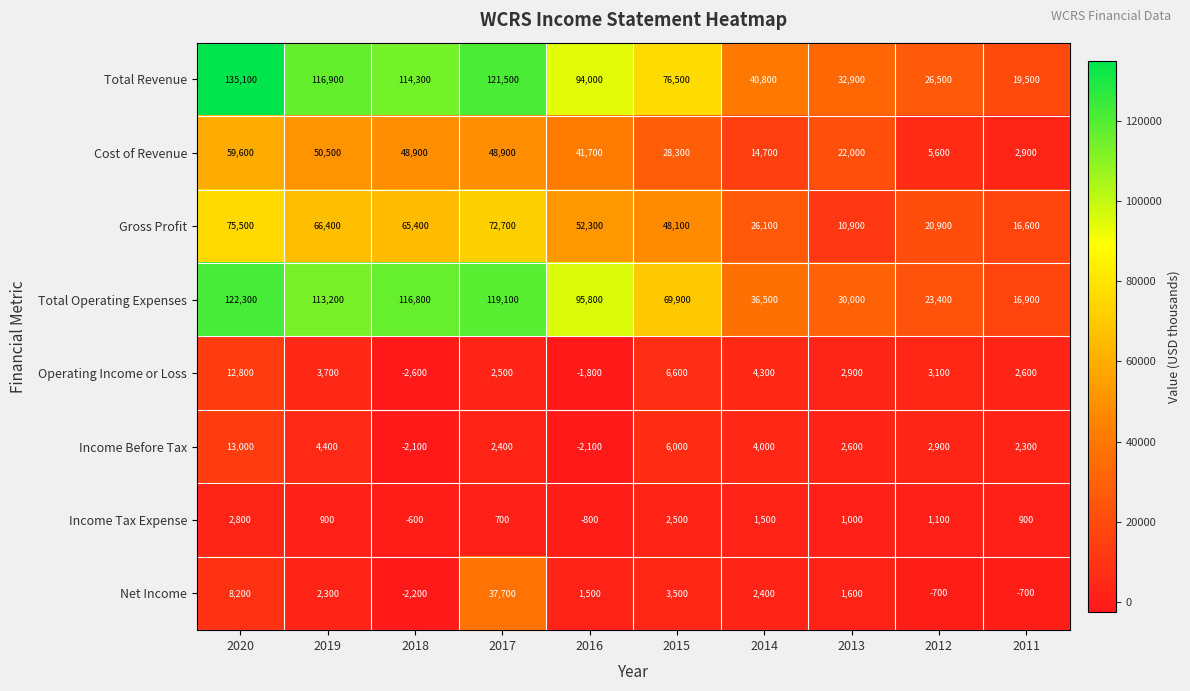

True or false: Income Tax Expense has a value of 2500 at 2015.

True